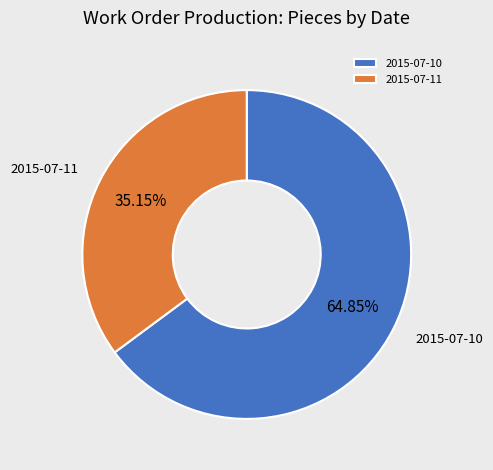

Approximately how many times larger is the value at 2015-07-11 compared to 2015-07-10?

0.5